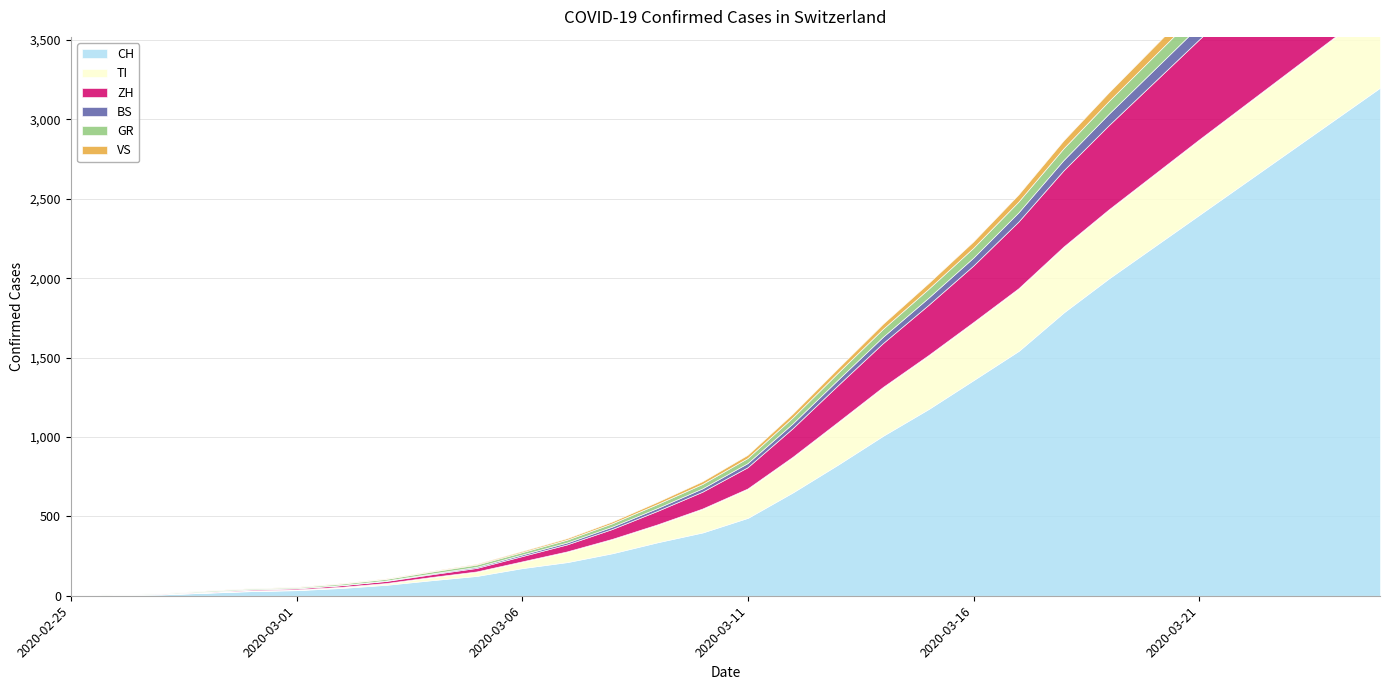

At which category is the sum across all series the highest?

2020-03-25